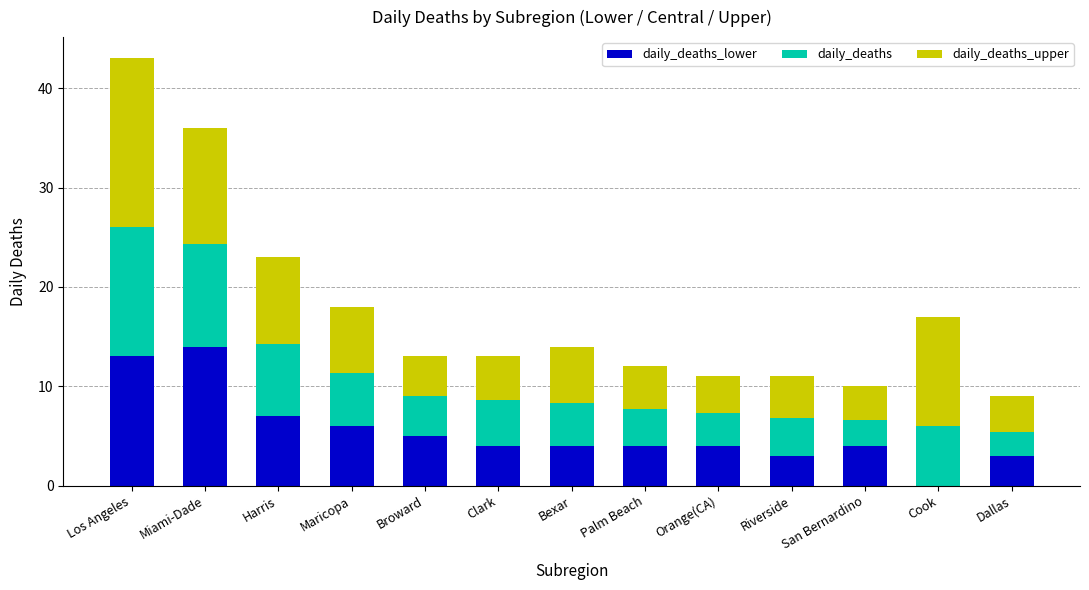

What is the total value across all series at Riverside?

11.0